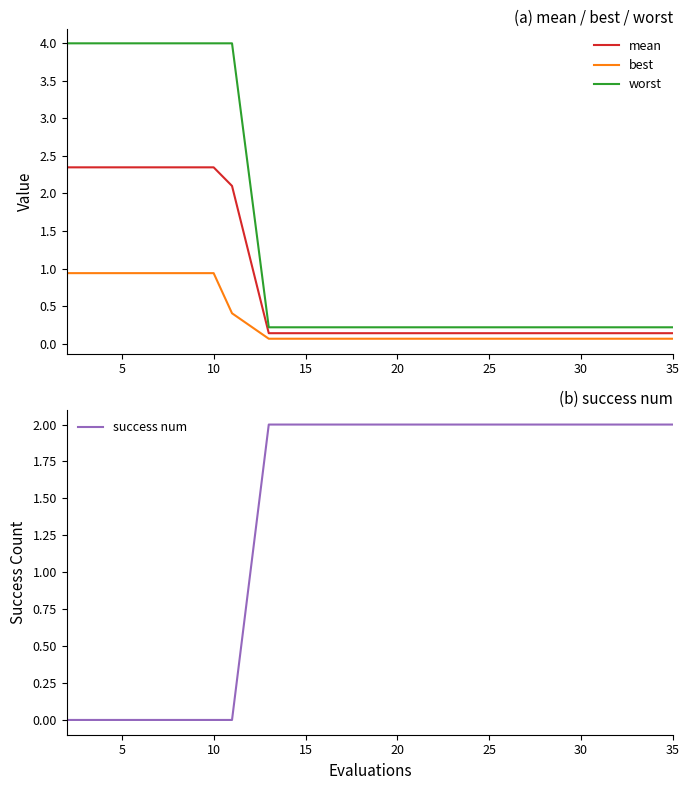

Which series has the largest total across all categories?

success num